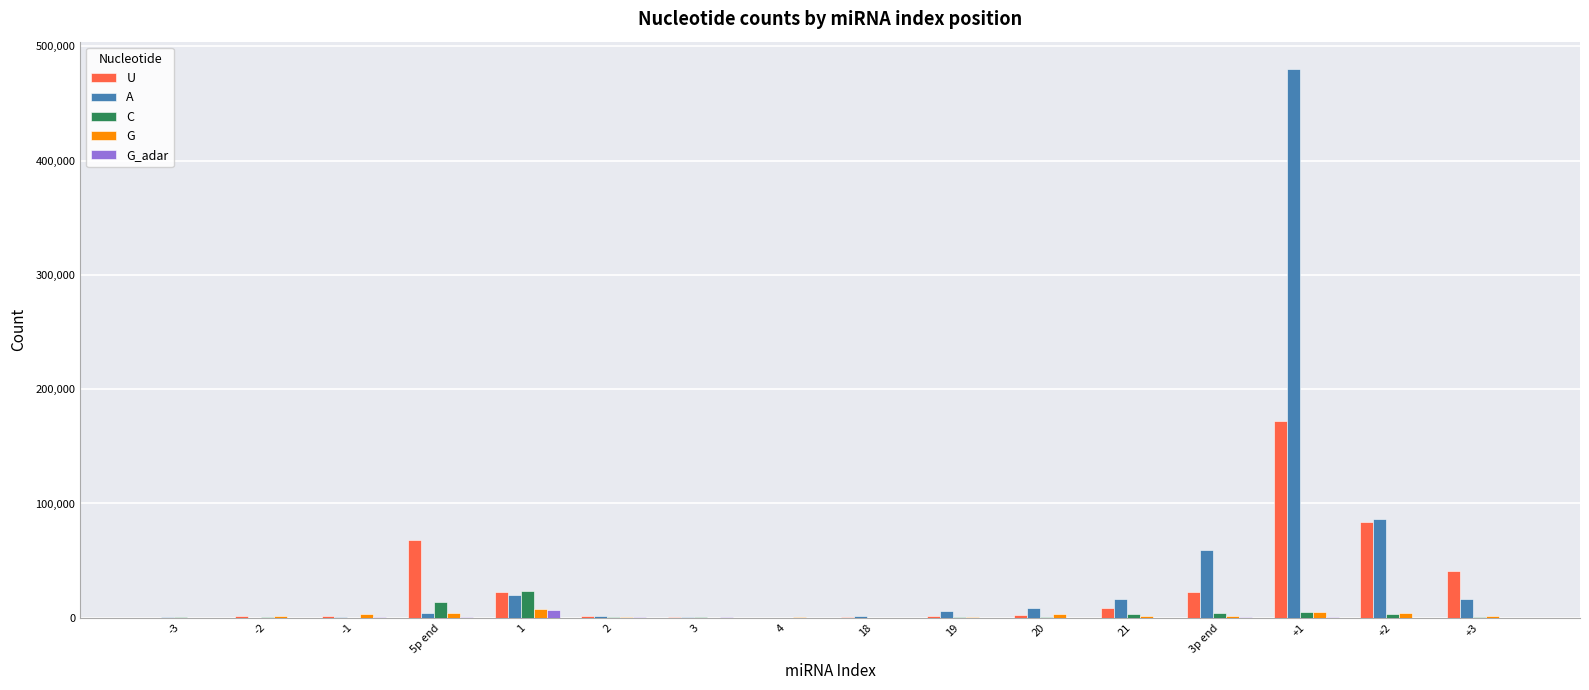

At which category is the sum across all series the highest?

+1